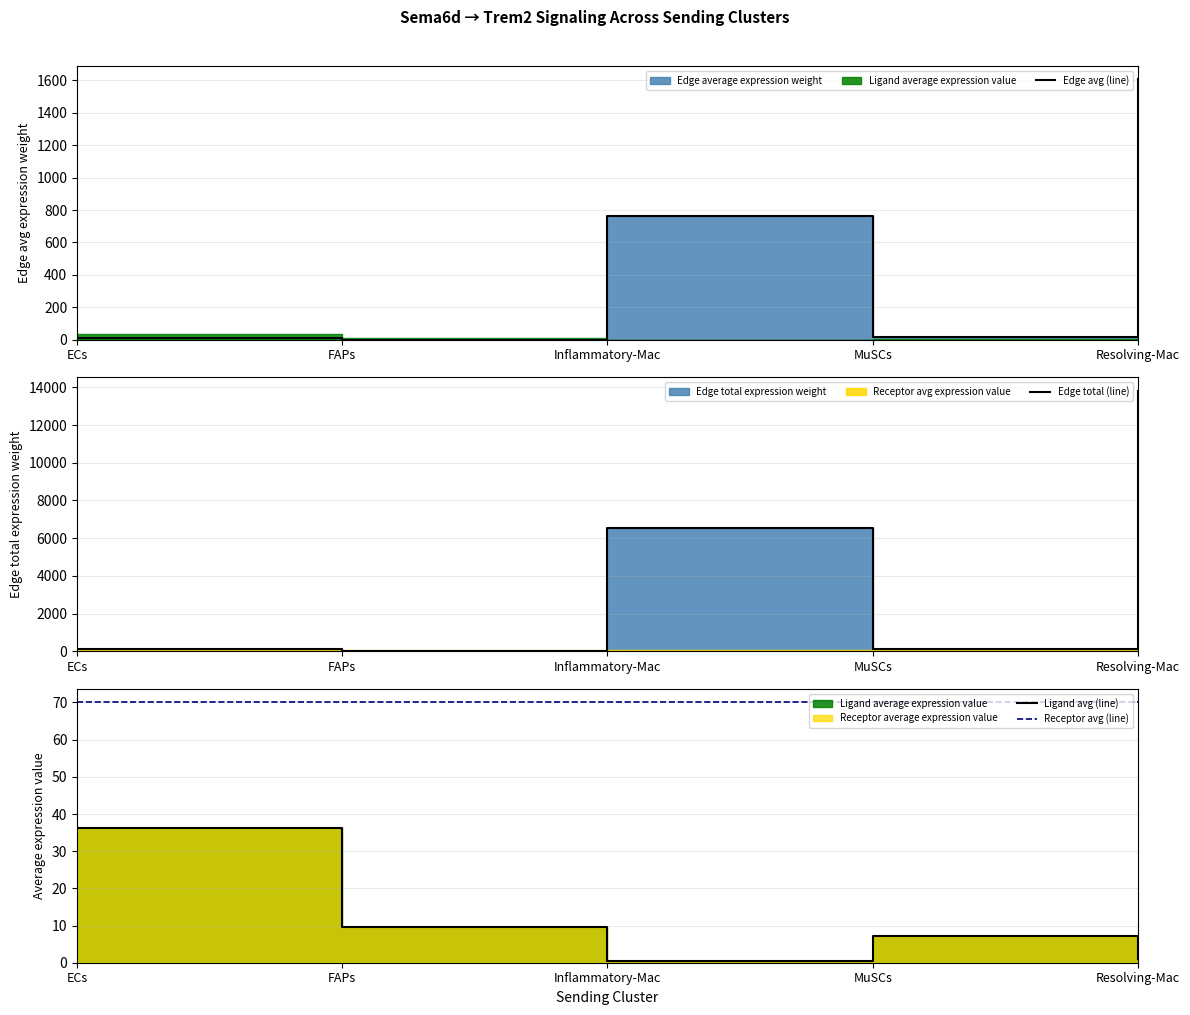

What is the approximate value of Edge total (line) at ECs?

118.9